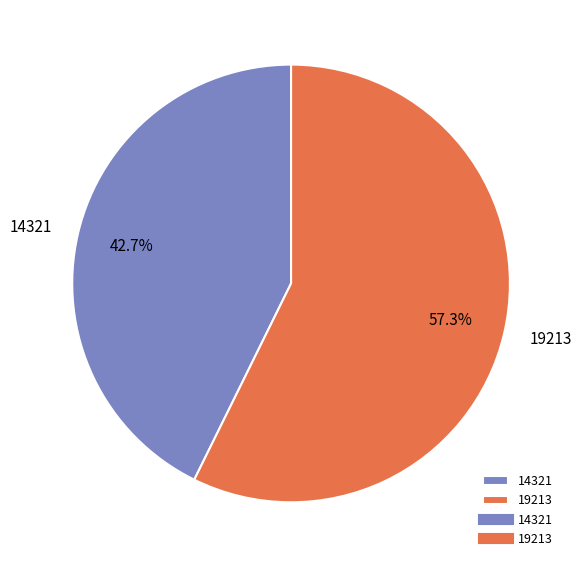

How many segments does this pie chart have?

2